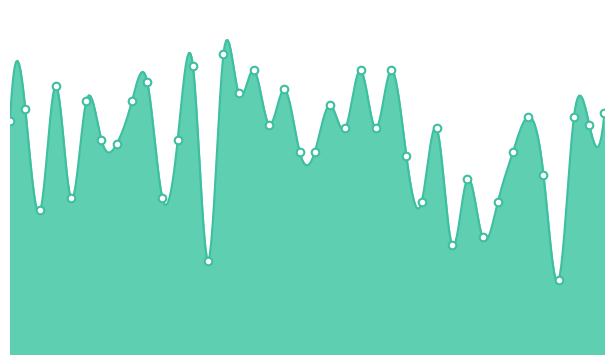

What is the ratio of the value at 6 to the value at 20?

0.6